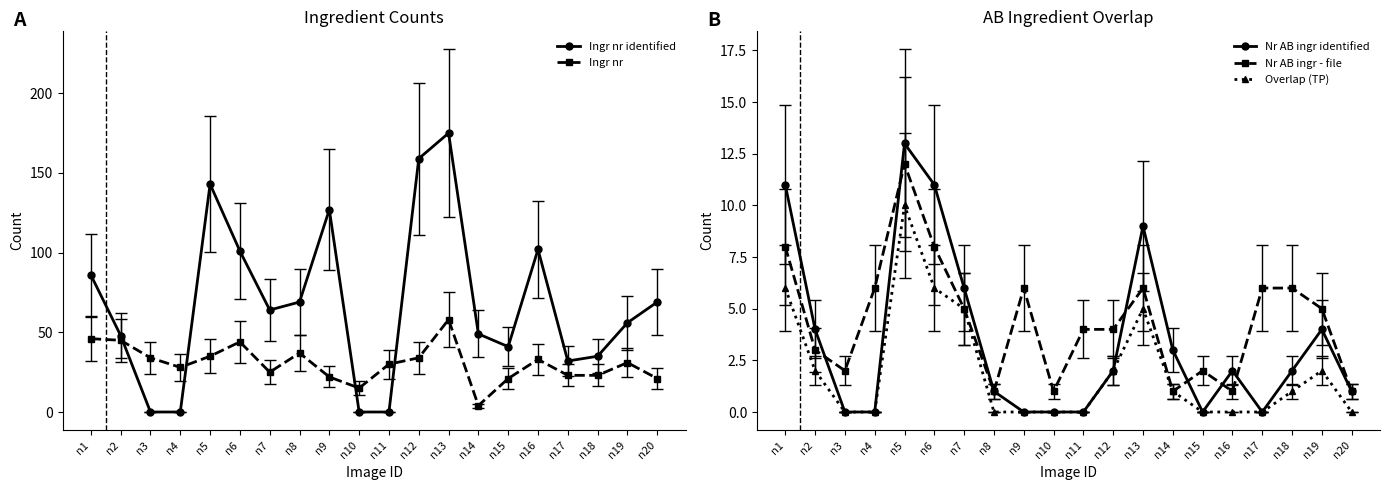

How many interior local peaks does the Nr AB ingr - file series have?

4